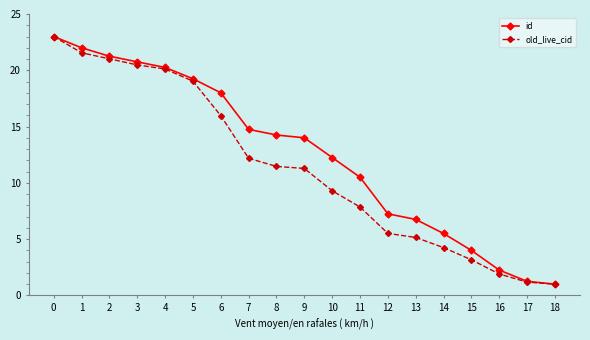

What is the sum of the old_live_cid values at 2 and 1?

42.6